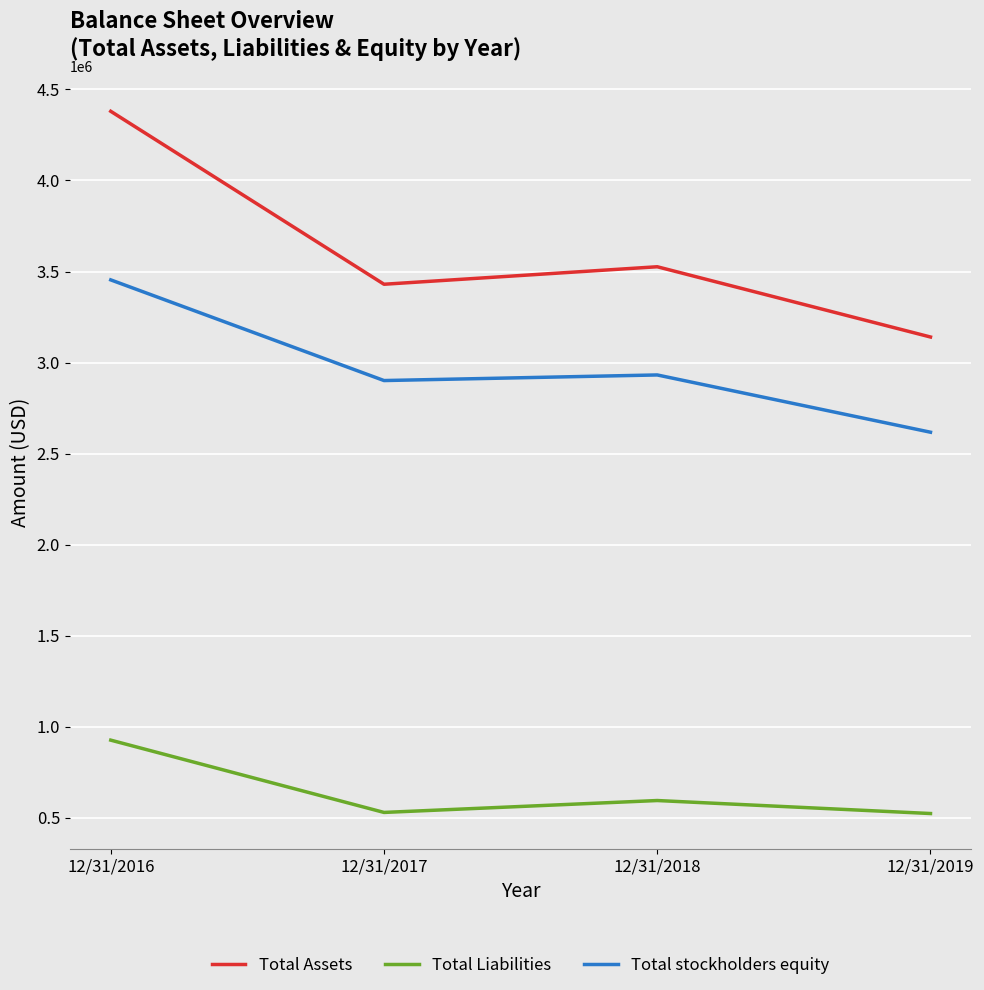

Count the number of data series in this chart.

3